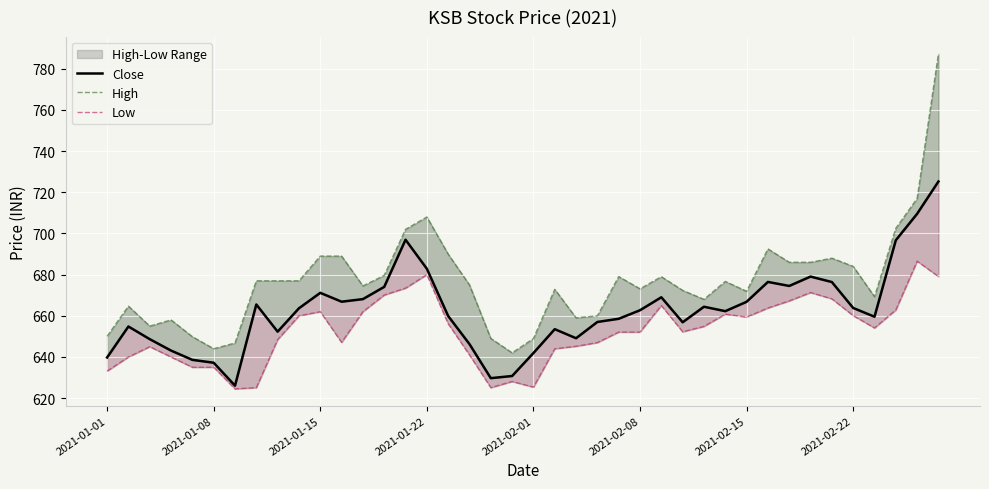

What is the sum of the Low values at 39 and 14?

1352.6